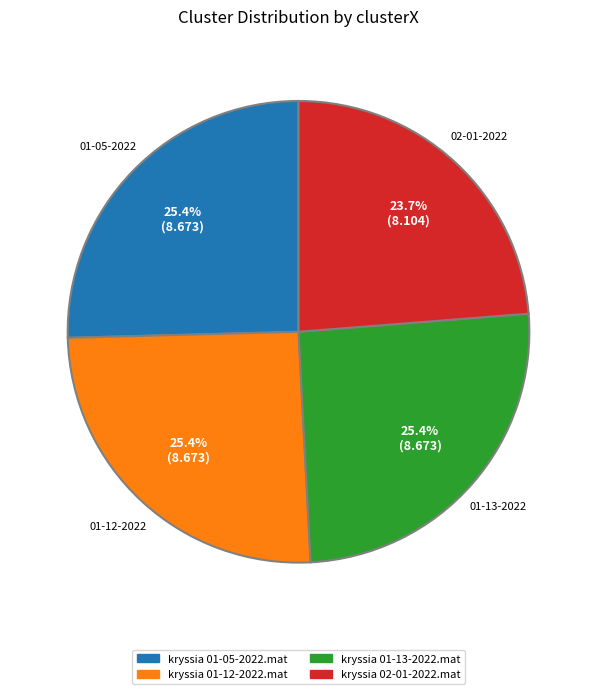

Is kryssia 02-01-2022.mat the majority of the pie?

No